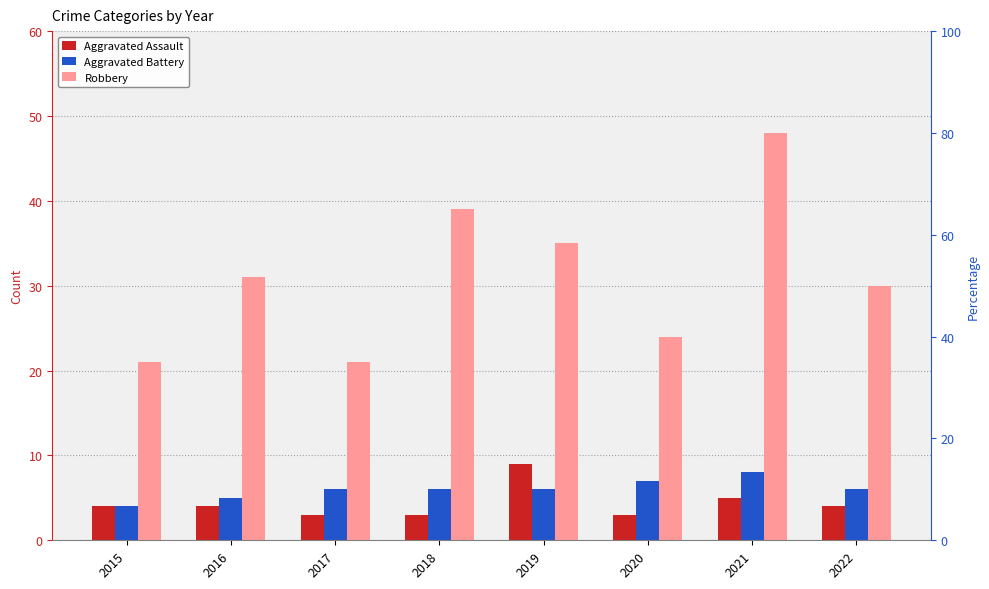

At which label does Aggravated Assault first exceed 4?

2019